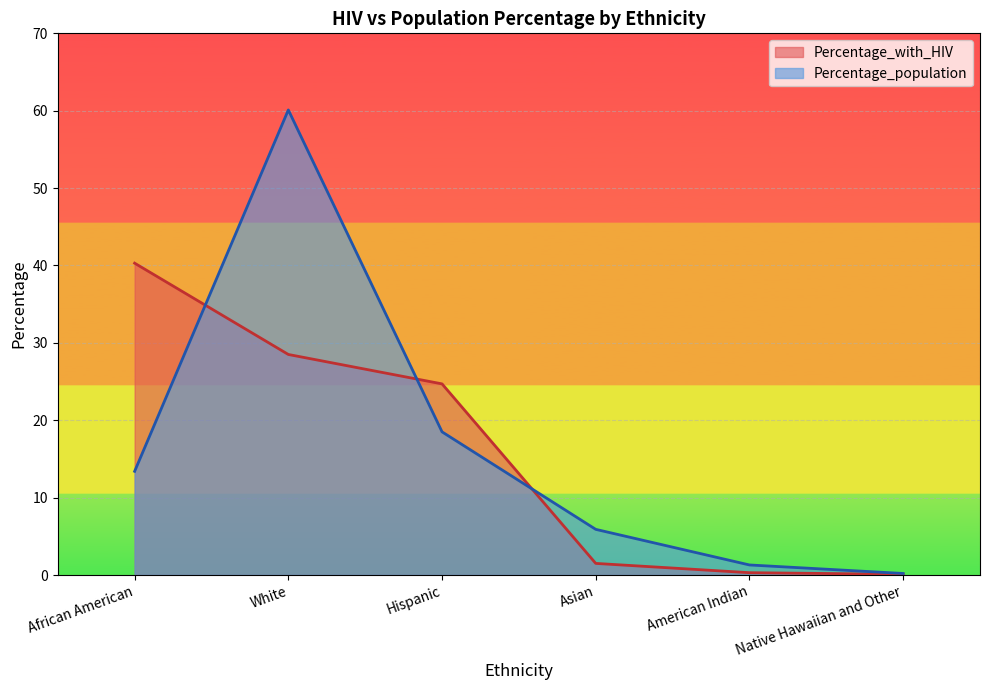

Reading left to right, what are all the values shown in this chart?

Percentage_with_HIV: African American=40.3	White=28.5	Hispanic=24.7	Asian=1.5	American Indian=0.3	Native Hawaiian and Other=0.1
Percentage_population: African American=13.4	White=60.1	Hispanic=18.5	Asian=5.9	American Indian=1.3	Native Hawaiian and Other=0.2